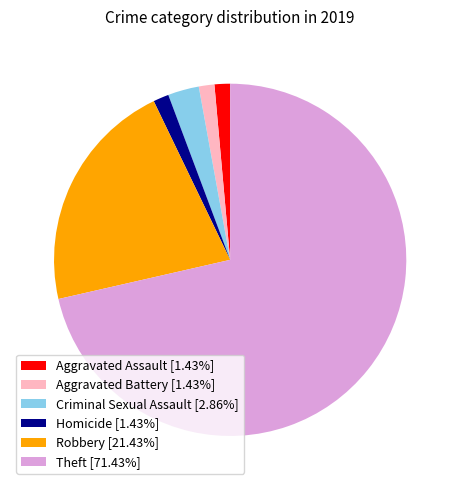

Is there a majority slice in this chart?

Yes